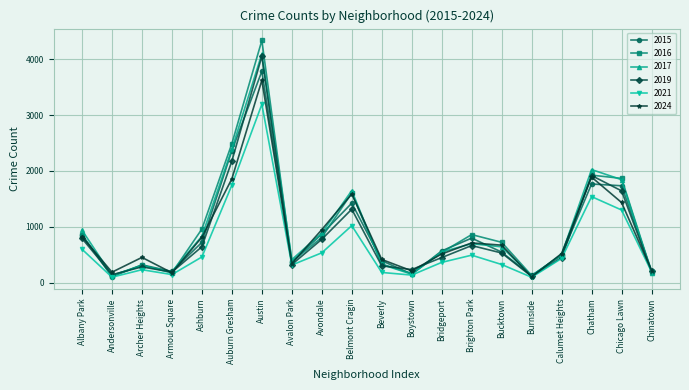

After their last crossing, which series has the higher values: 2024 or 2017?

2024